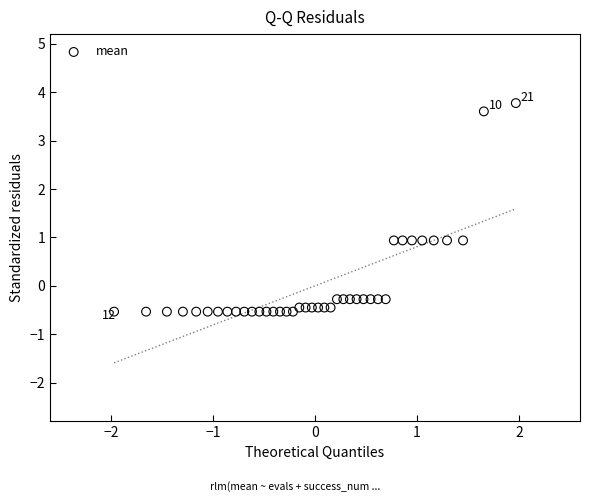

What is the range of X values (max minus min)?

3.9